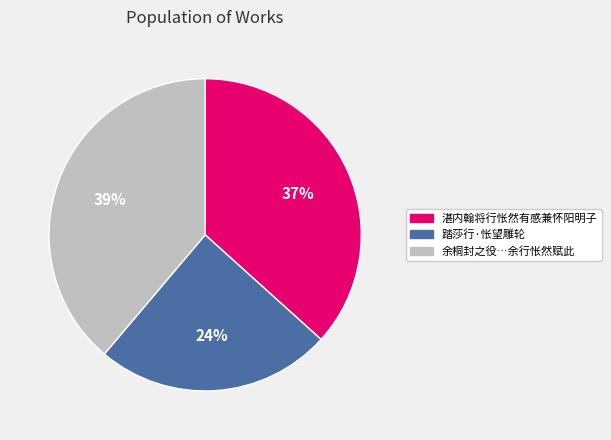

To the nearest percent, what is the average slice percentage?

33%